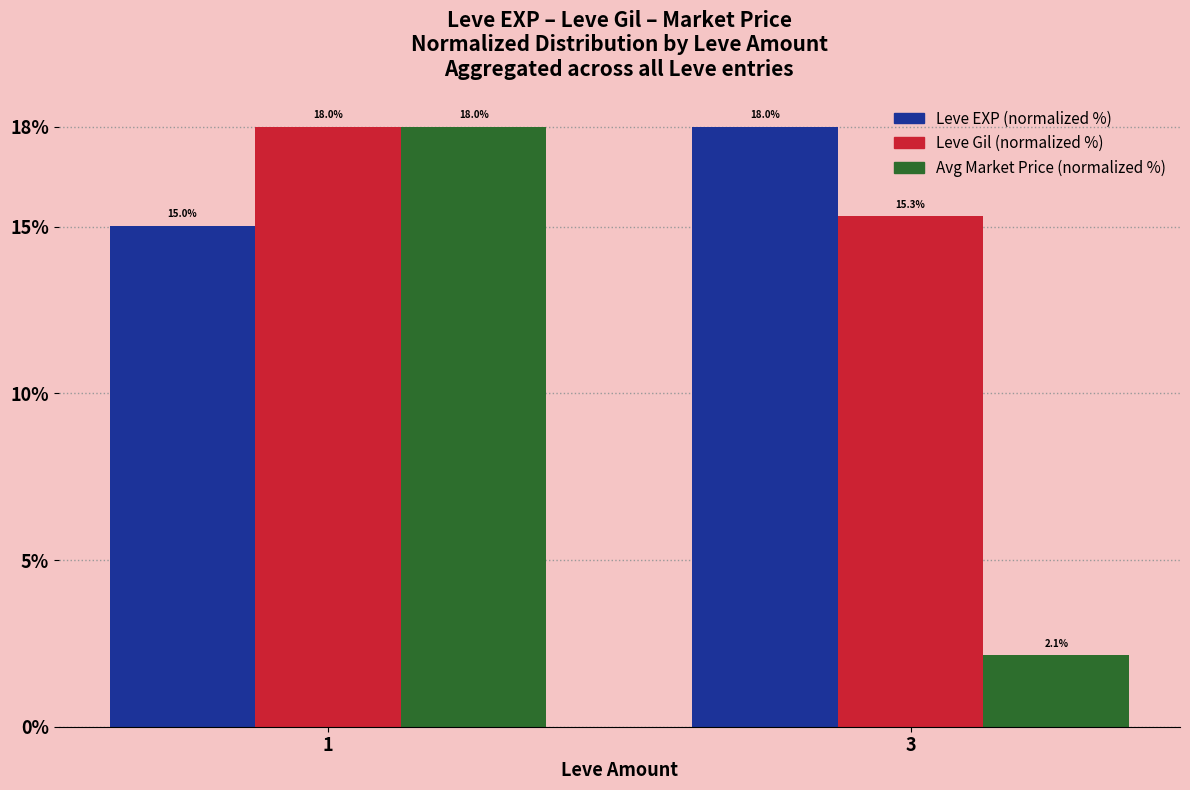

Which category has the highest value in the Leve Gil (normalized %) series?

1